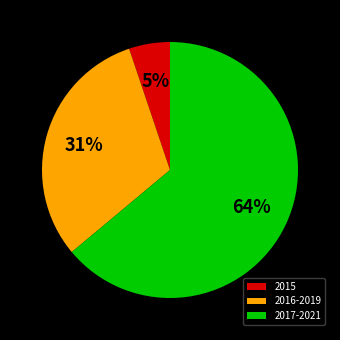

To the nearest percent, what is the difference between the largest and smallest slice percentages?

59%